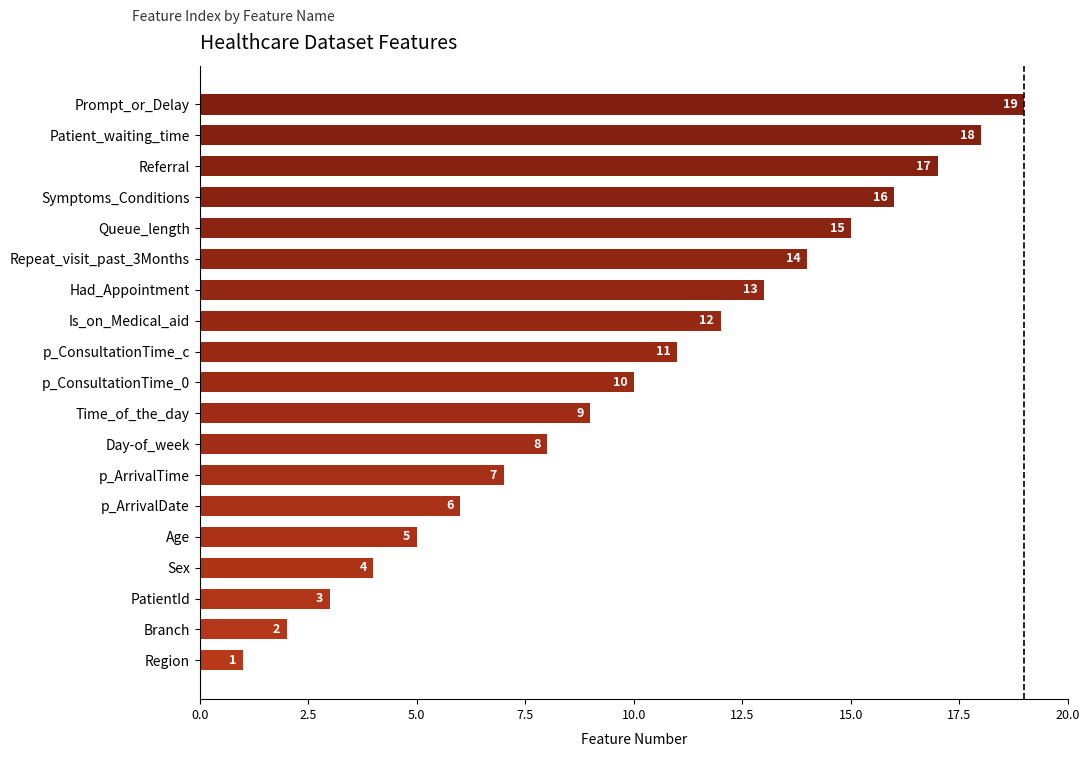

The value at Referral is 8. True or false?

False